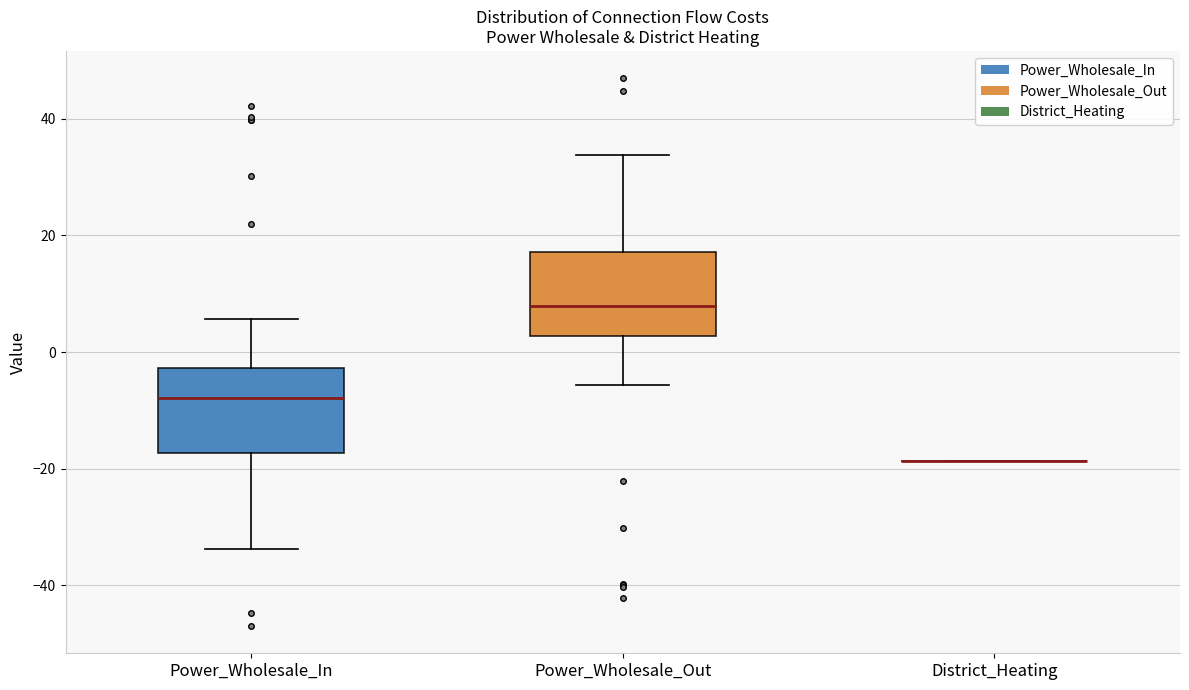

Reading left to right, transcribe this box plot: for each box, give where its median line is, the range the box spans, and where its two whiskers end, as read against the y-axis. The values are not printed on the chart, so give them approximately, as read against the axis.

Power_Wholesale_In: median -8, box -18 to -2, whiskers -34 to 6
Power_Wholesale_Out: median 8, box 2 to 18, whiskers -6 to 34
District_Heating: box collapsed to a line at -18, whiskers -18 to -18